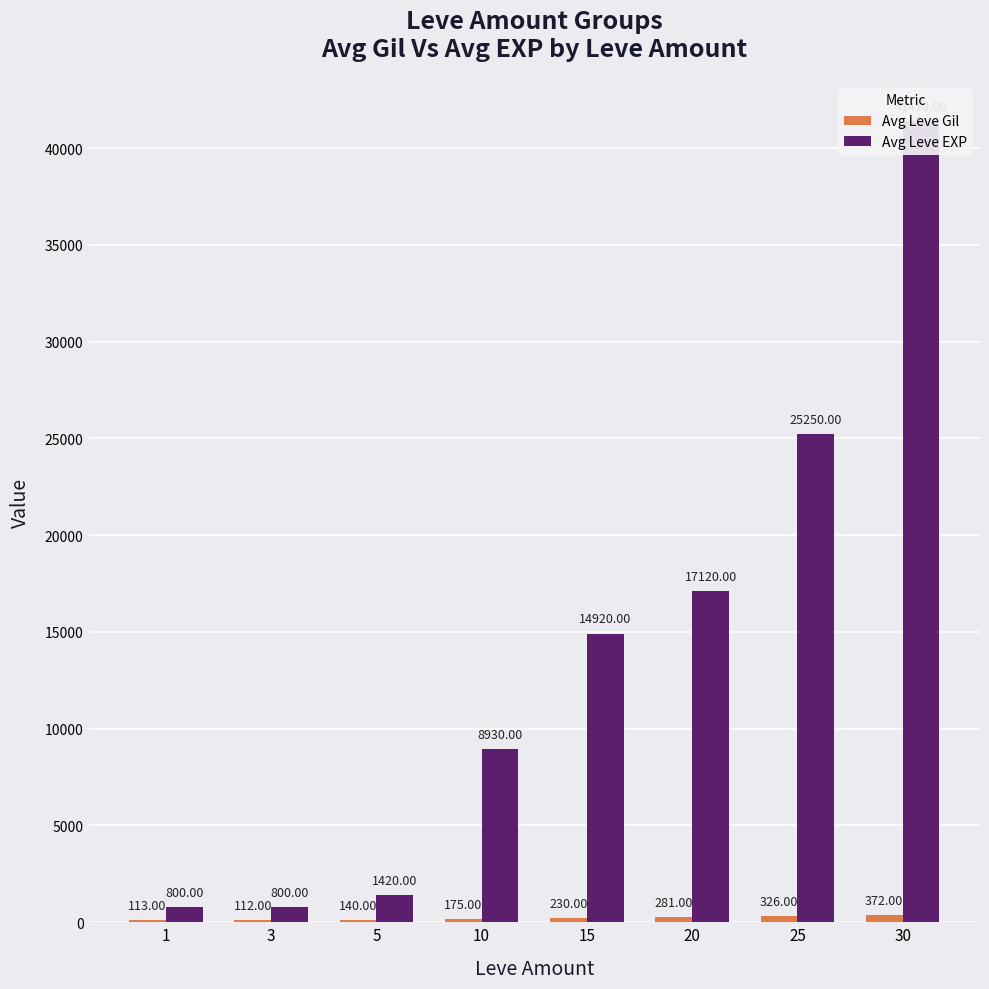

Is the value of Avg Leve EXP at 1 greater than the value of Avg Leve Gil at 15?

Yes